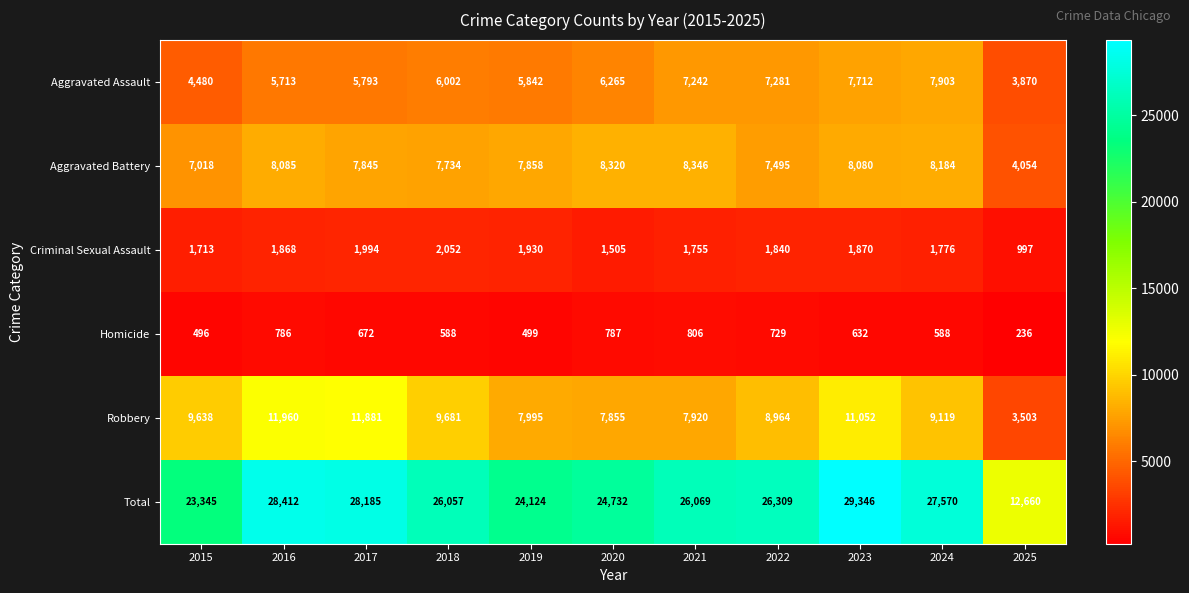

Is it true that Aggravated Battery equals 5422 at 2025?

False